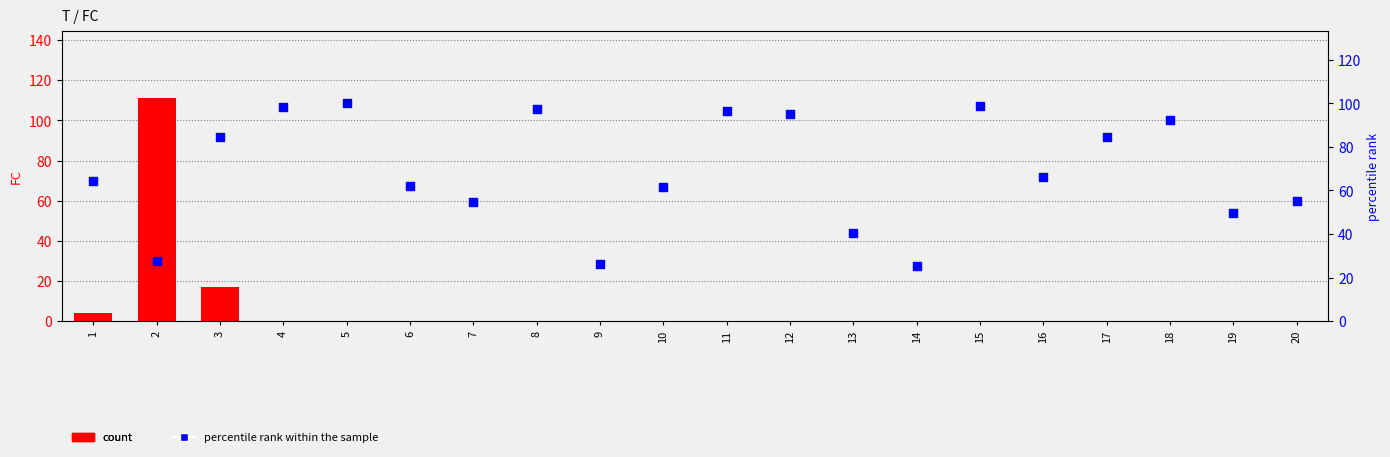

Which series contains the lowest Y value?

count